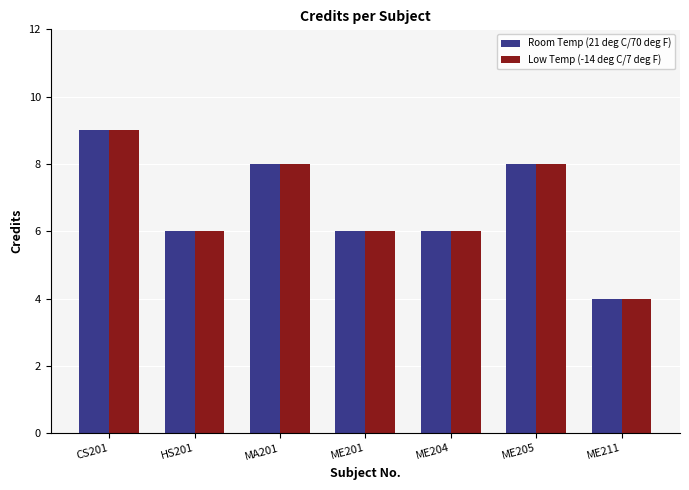

Reading left to right, extract all data points from this chart.

Room Temp (21 deg C/70 deg F): 9	6	8	6	6	8	4
Low Temp (-14 deg C/7 deg F): 9	6	8	6	6	8	4